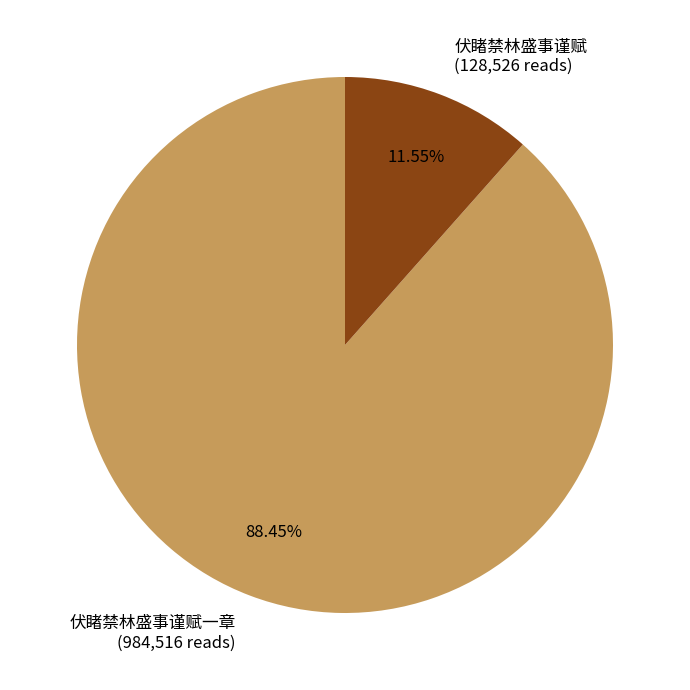

Is 伏睹禁林盛事谨赋一章 (984,516 reads) the majority of the pie?

Yes